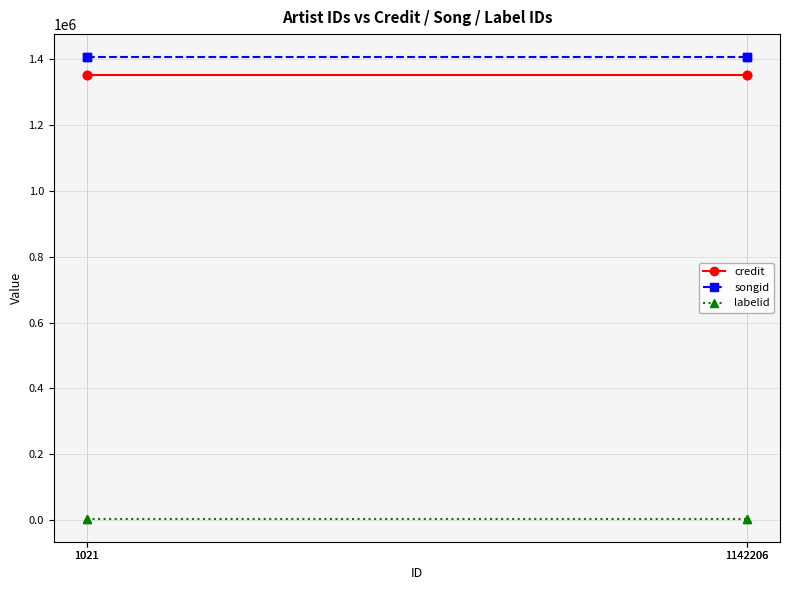

True or false: labelid and songid intersect in this chart.

False